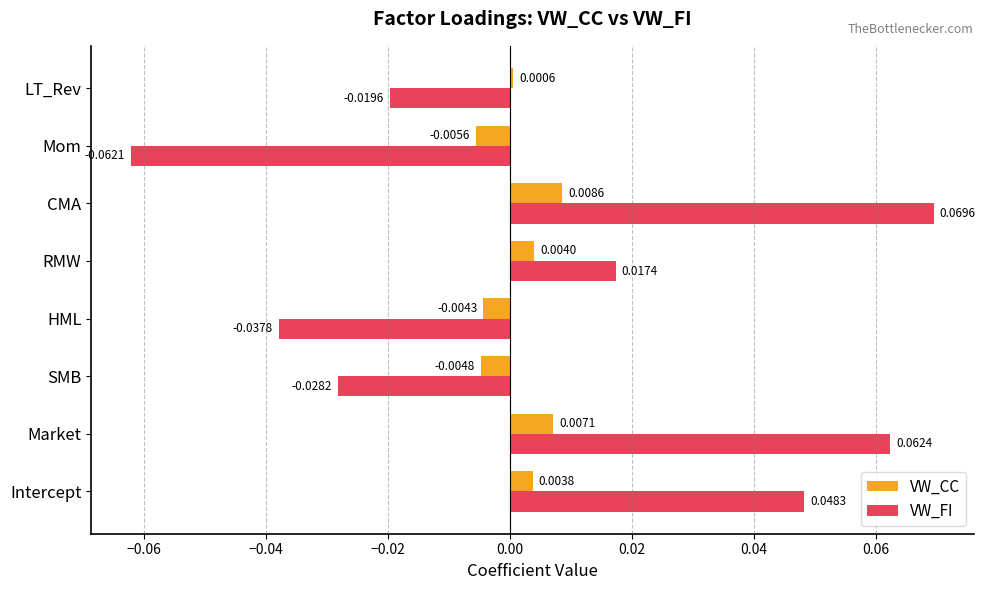

How many data points in VW_FI are less than 0?

4